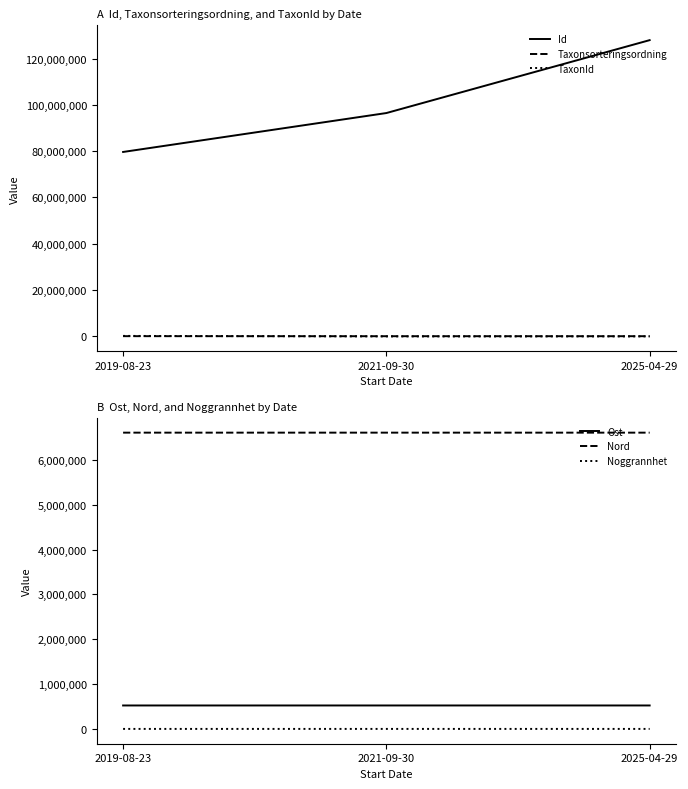

What is the label of the 1st point from the right?

2025-04-29